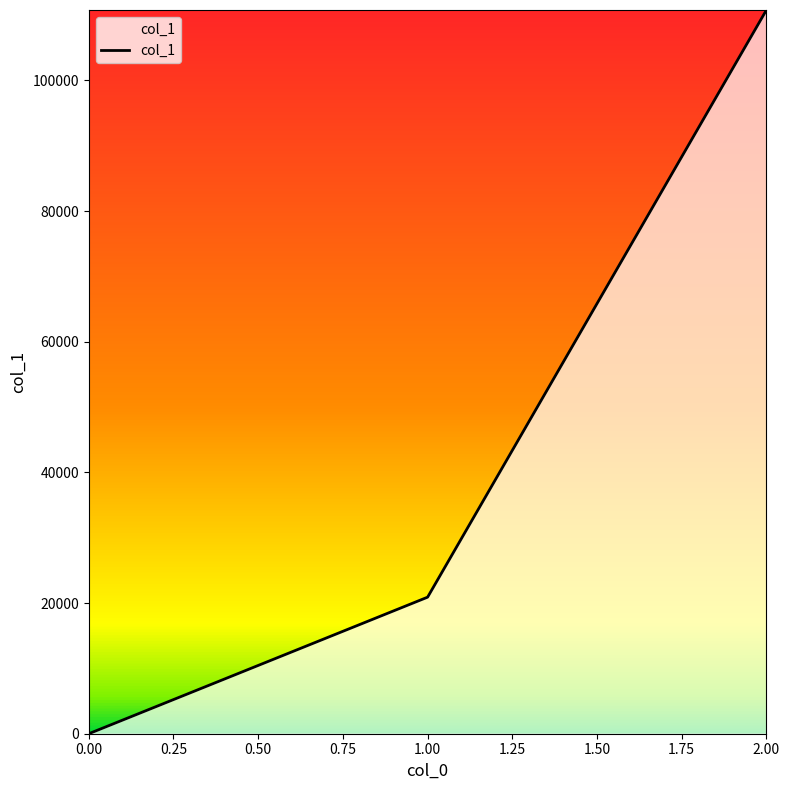

List the labels in order of value, smallest first.

0.00, 1.00, 2.00